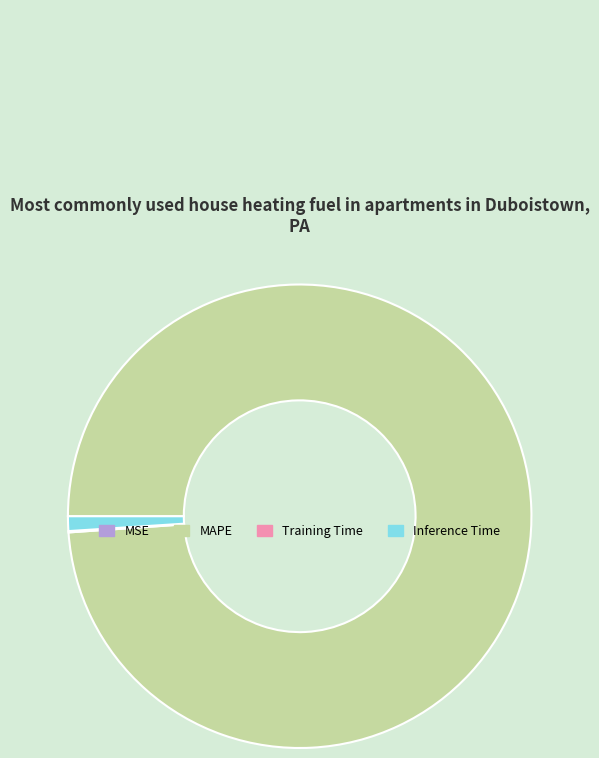

What is the ratio of the value at MAPE to the value at Inference Time?

97.0